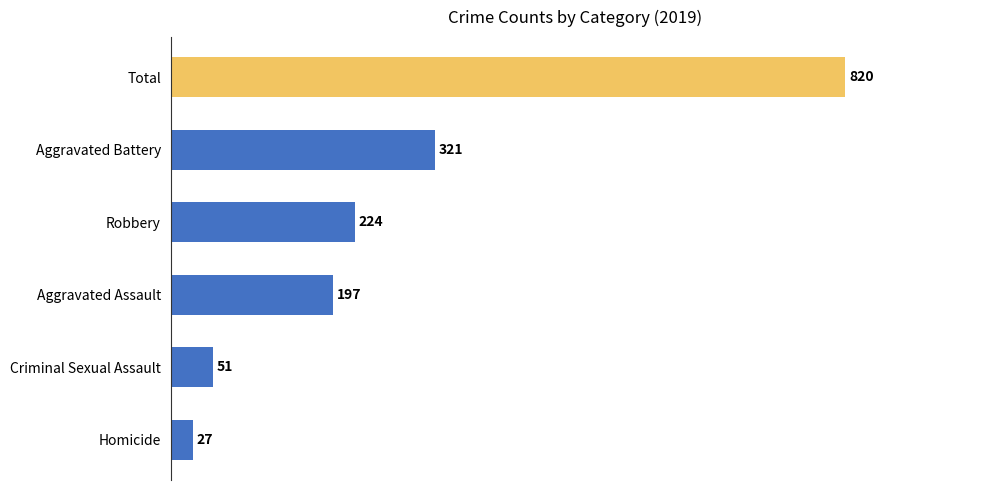

How many categories are shown in the chart?

6